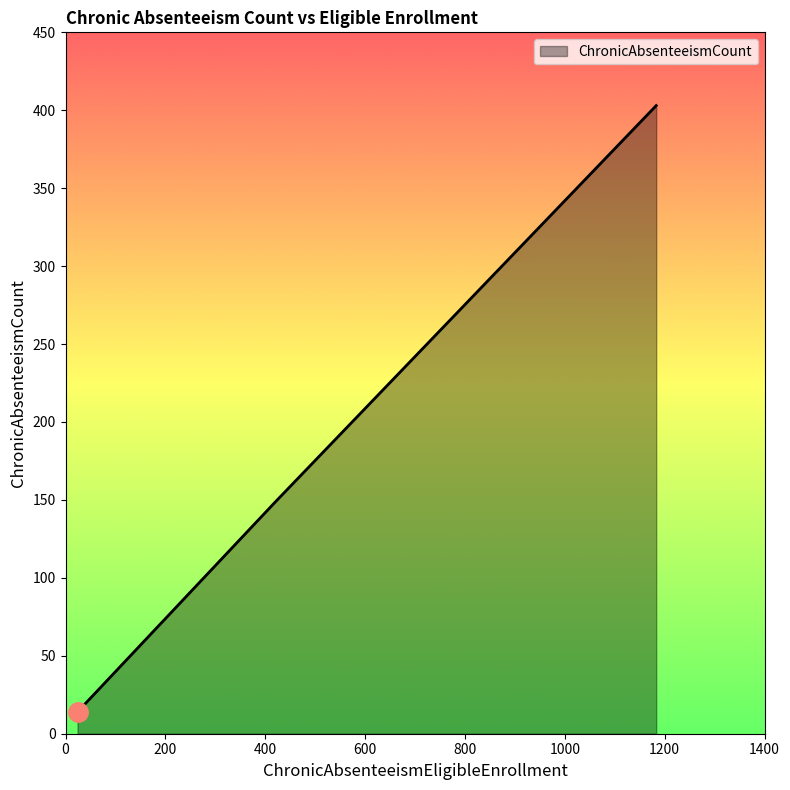

What is the maximum value shown in the chart?

403